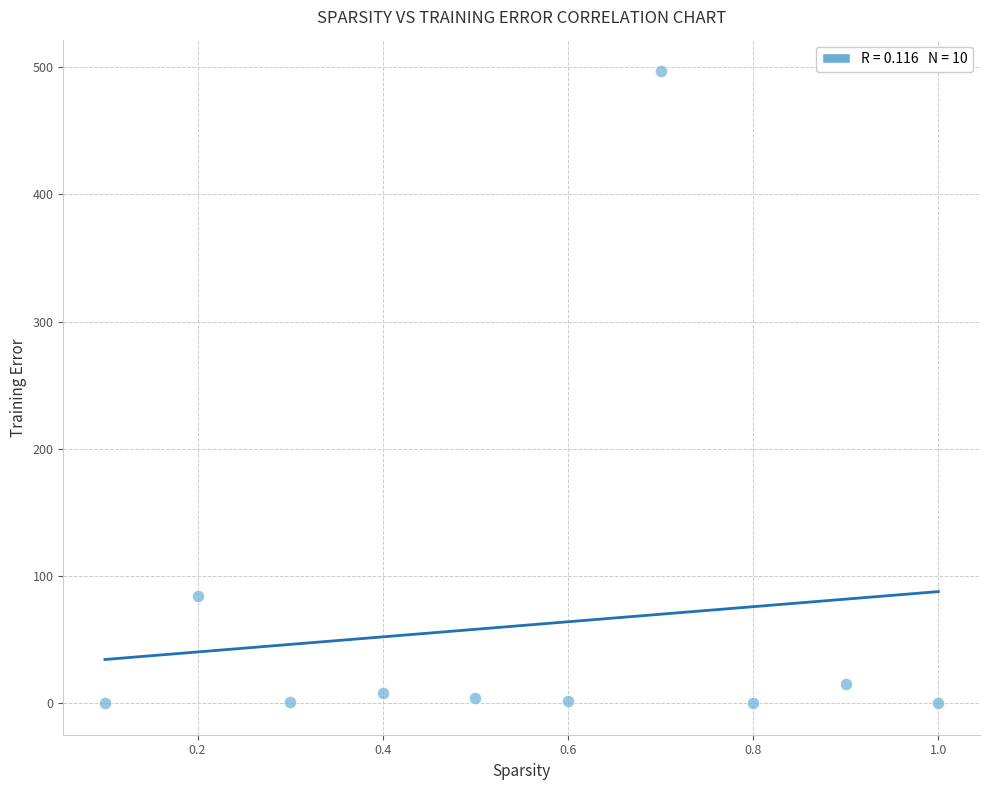

What Y value in the scatter plot is closest to 248?

84.0